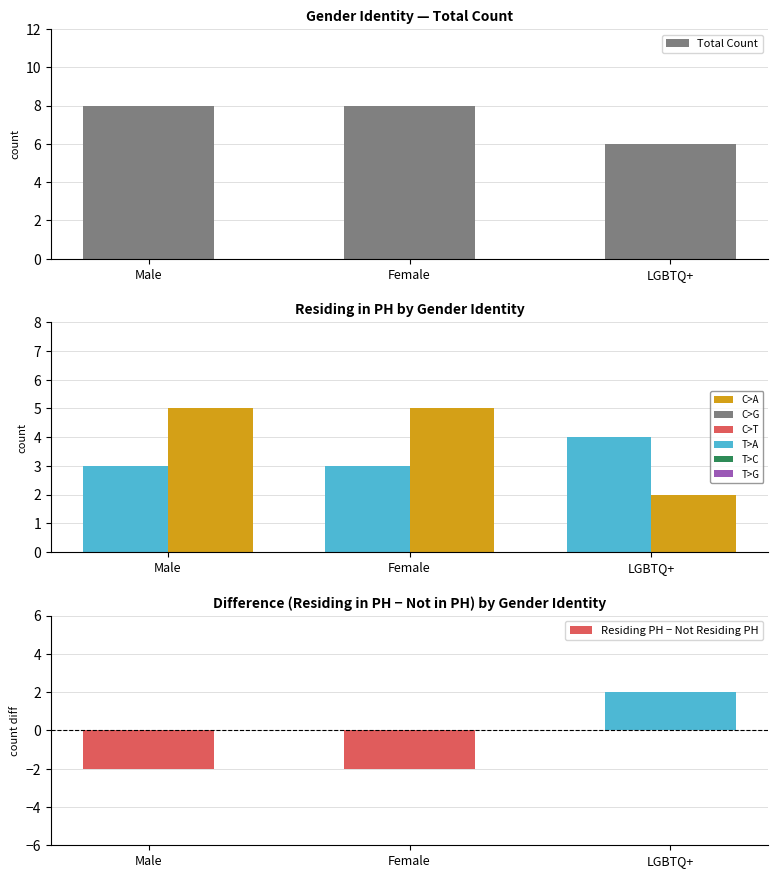

What is the label of the 3rd bar from the right?

Male